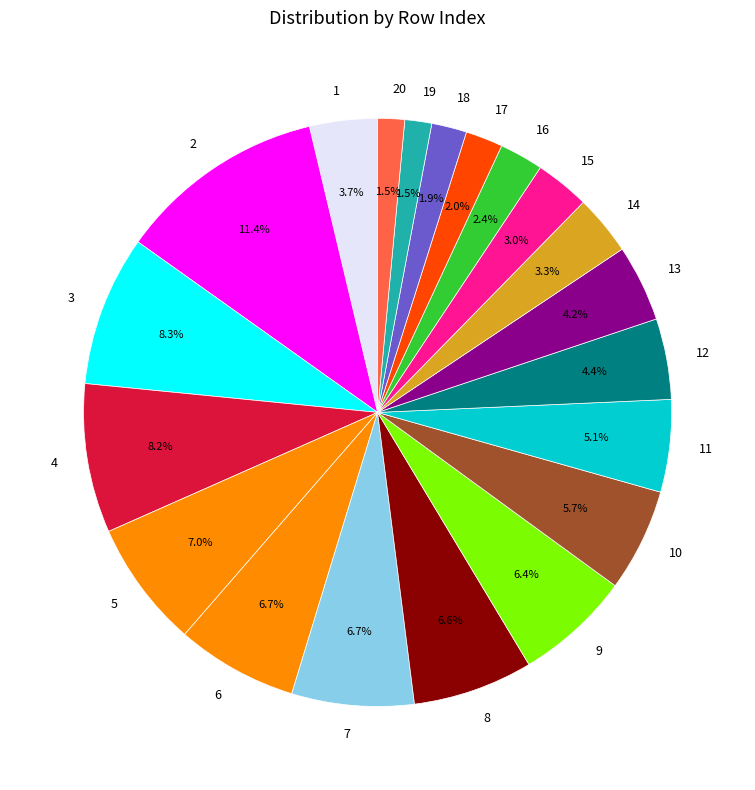

Is 18 the majority of the pie?

No